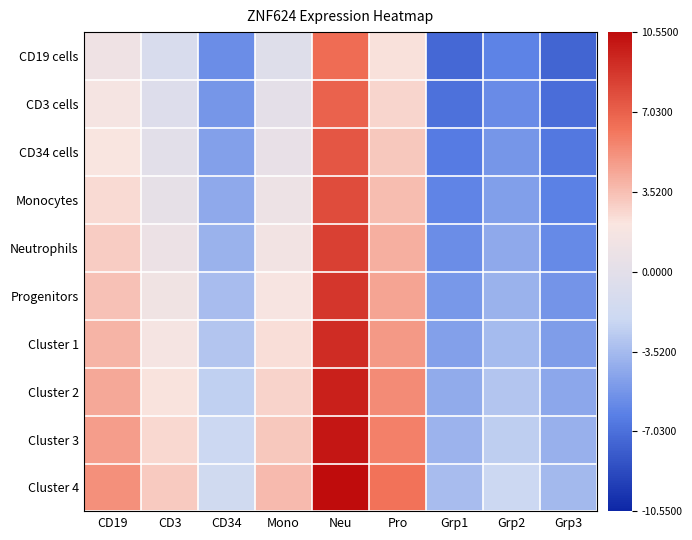

Reading left to right, transcribe all the data shown in this chart.

CD19 cells: CD19=1.2	CD3=-0.9	CD34=-5.7	Mono=-0.4	Neu=6.5	Pro=2.3	Grp1=-7.4	Grp2=-6.1	Grp3=-7.5
CD3 cells: CD19=1.7	CD3=-0.5	CD34=-5.2	Mono=0.1	Neu=7.0	Pro=2.7	Grp1=-6.9	Grp2=-5.7	Grp3=-7.1
CD34 cells: CD19=2.1	CD3=-0.1	CD34=-4.8	Mono=0.5	Neu=7.4	Pro=3.2	Grp1=-6.5	Grp2=-5.2	Grp3=-6.7
Monocytes: CD19=2.6	CD3=0.4	CD34=-4.3	Mono=1.0	Neu=7.9	Pro=3.6	Grp1=-6.1	Grp2=-4.8	Grp3=-6.2
Neutrophils: CD19=3.0	CD3=0.8	CD34=-3.9	Mono=1.4	Neu=8.3	Pro=4.0	Grp1=-5.6	Grp2=-4.4	Grp3=-5.8
Progenitors: CD19=3.4	CD3=1.3	CD34=-3.4	Mono=1.9	Neu=8.8	Pro=4.5	Grp1=-5.2	Grp2=-3.9	Grp3=-5.3
Cluster 1: CD19=3.9	CD3=1.7	CD34=-3.0	Mono=2.3	Neu=9.2	Pro=4.9	Grp1=-4.7	Grp2=-3.5	Grp3=-4.9
Cluster 2: CD19=4.3	CD3=2.2	CD34=-2.5	Mono=2.8	Neu=9.7	Pro=5.4	Grp1=-4.3	Grp2=-3.0	Grp3=-4.4
Cluster 3: CD19=4.8	CD3=2.6	CD34=-2.1	Mono=3.2	Neu=10.1	Pro=5.8	Grp1=-3.8	Grp2=-2.6	Grp3=-4.0
Cluster 4: CD19=5.2	CD3=3.1	CD34=-1.7	Mono=3.6	Neu=10.5	Pro=6.3	Grp1=-3.4	Grp2=-2.1	Grp3=-3.5